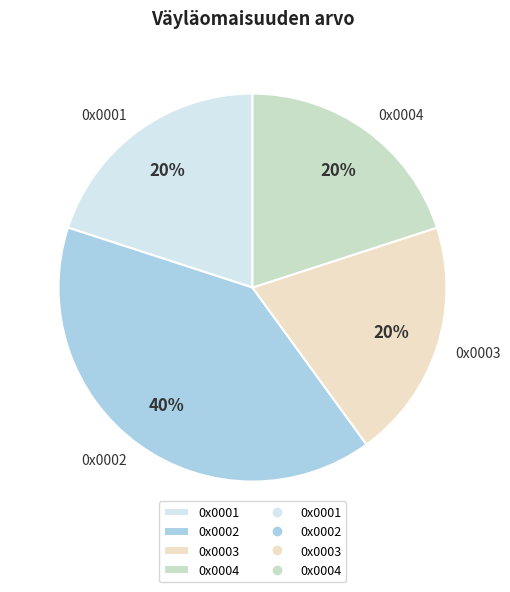

Does 0x0003 account for over 50% of the chart?

No